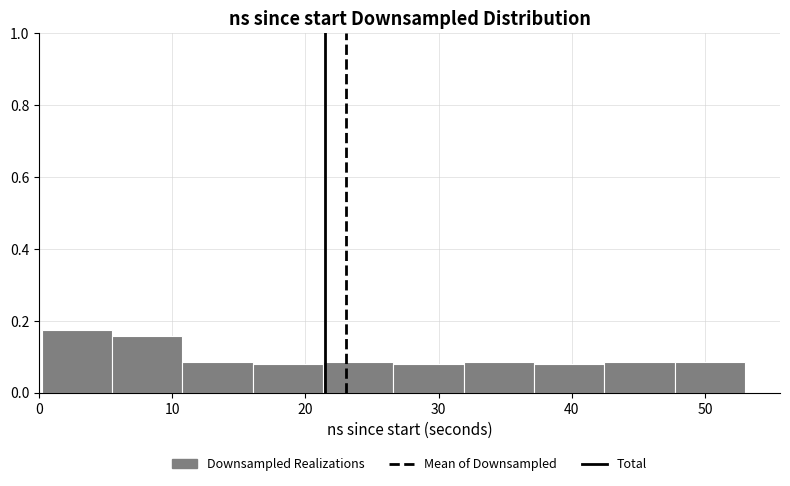

Reading left to right, list every bar in this chart as the range it spans on the x-axis followed by its height. Neither the bar edges nor the heights are printed on the chart, so give them approximately, as read against the axes.

0 to 5: 0.18
5 to 11: 0.16
11 to 16: 0.08
16 to 21: 0.08
21 to 27: 0.08
27 to 32: 0.08
32 to 37: 0.08
37 to 42: 0.08
42 to 48: 0.08
48 to 53: 0.08